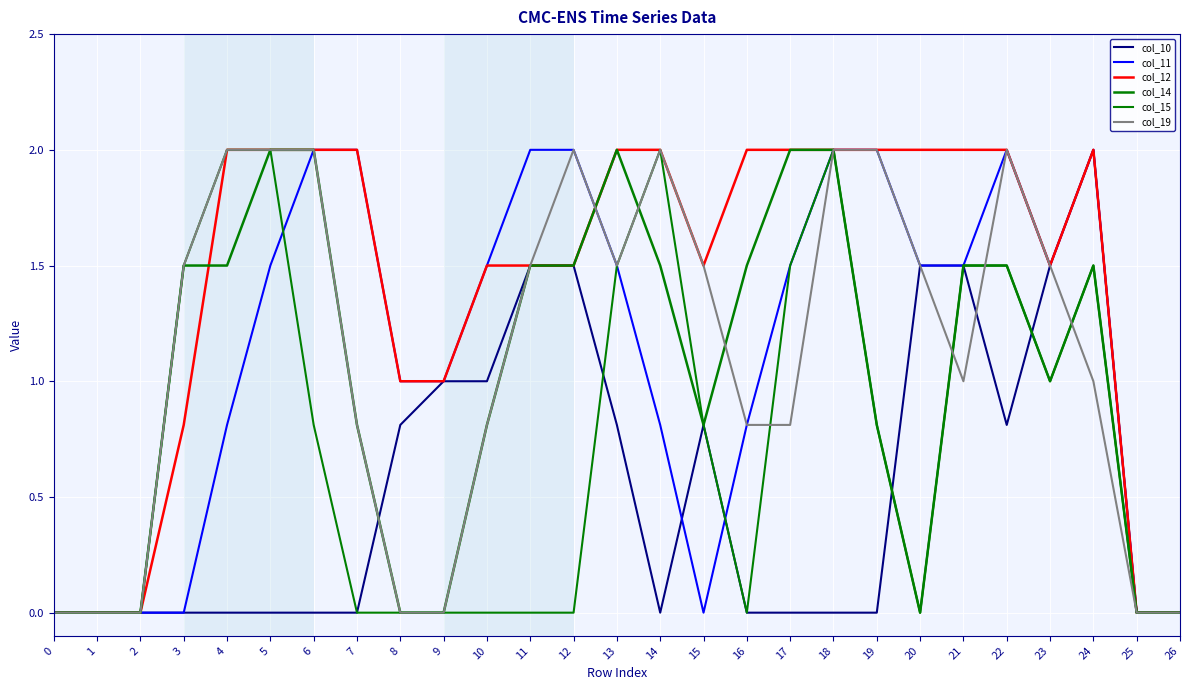

How many lines are shown in the chart?

6